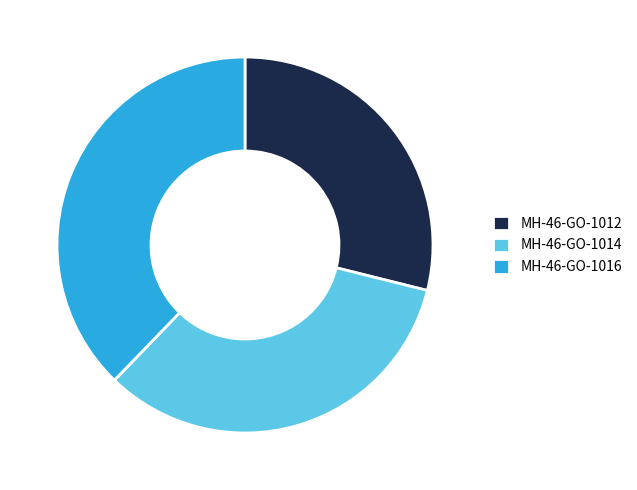

Rank the categories by value from highest to lowest.

MH-46-GO-1016, MH-46-GO-1014, MH-46-GO-1012